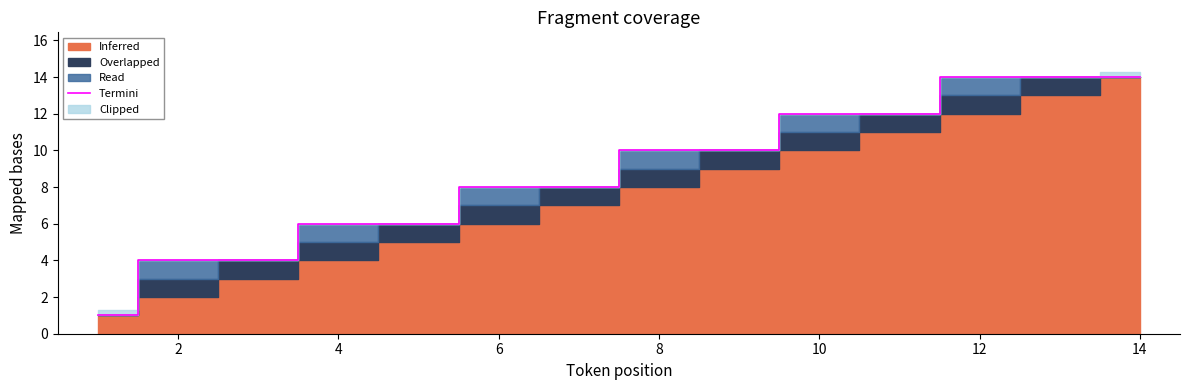

What is the greatest value displayed?

14